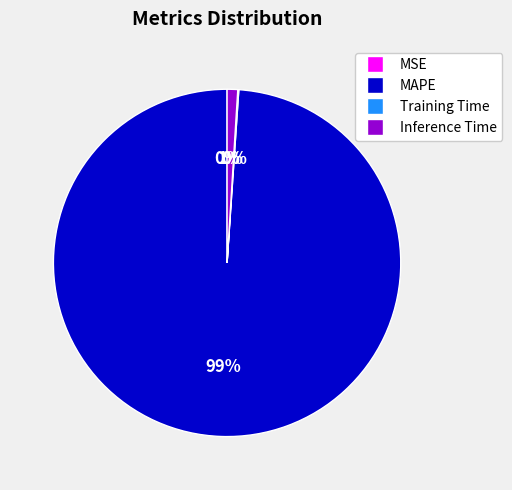

To the nearest percent, what is the difference between the largest and smallest slice percentages?

99%